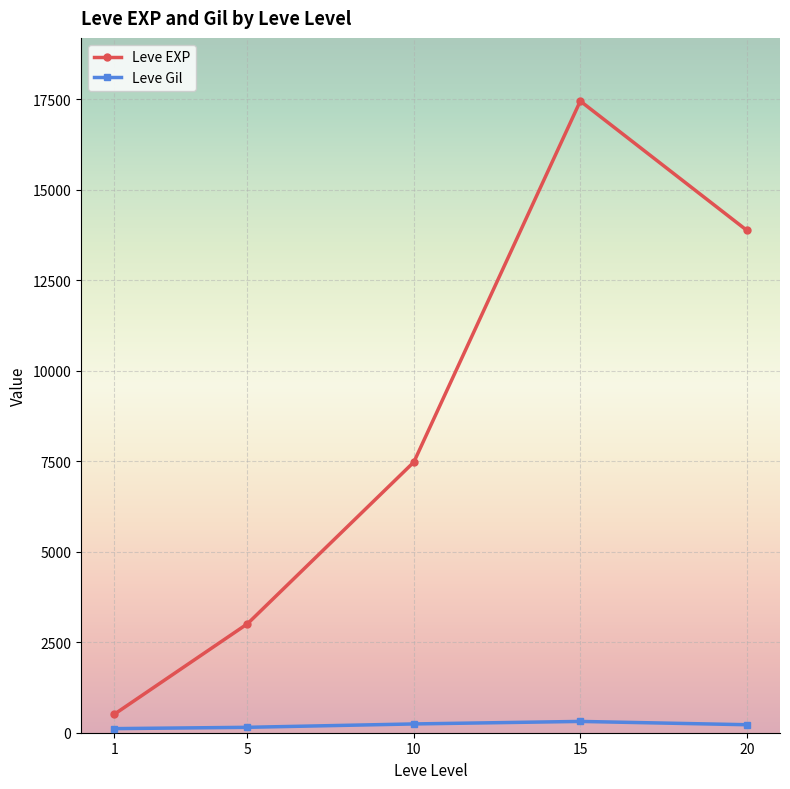

Between 10 and 15, which series saw the biggest shift?

Leve EXP